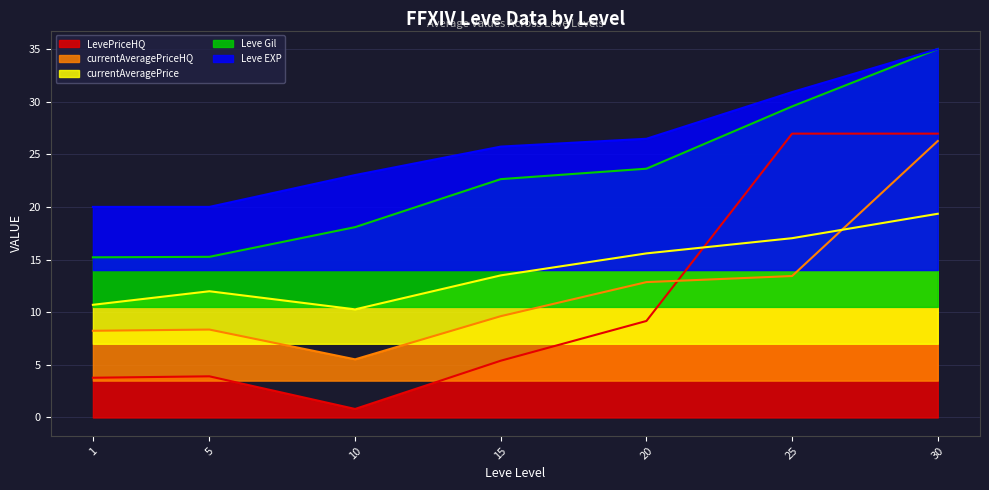

List the labels in order of currentAveragePrice value, smallest first.

10, 1, 5, 15, 20, 25, 30